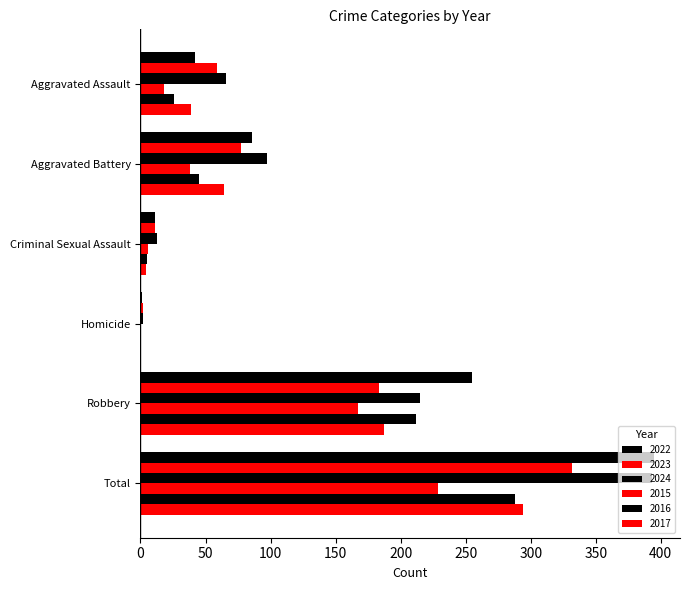

How many series are shown in this chart?

6